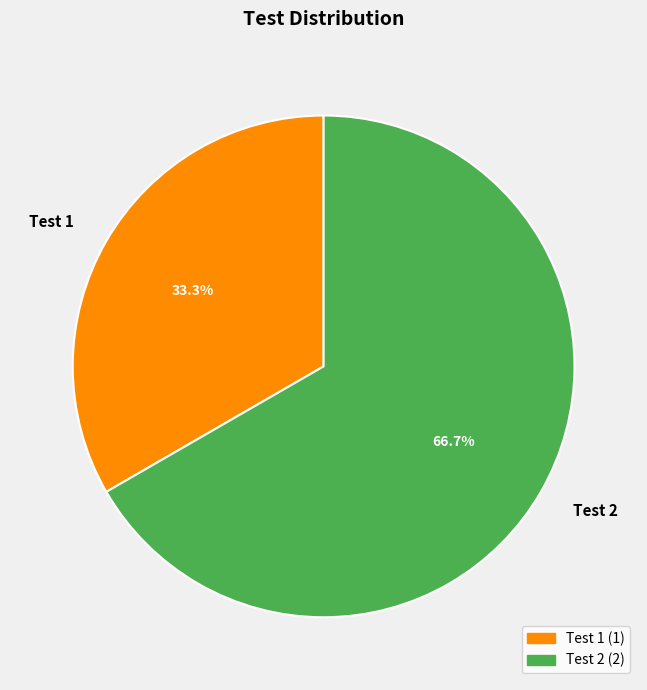

To the nearest percent, what is the difference between the largest and smallest slice percentages?

33%